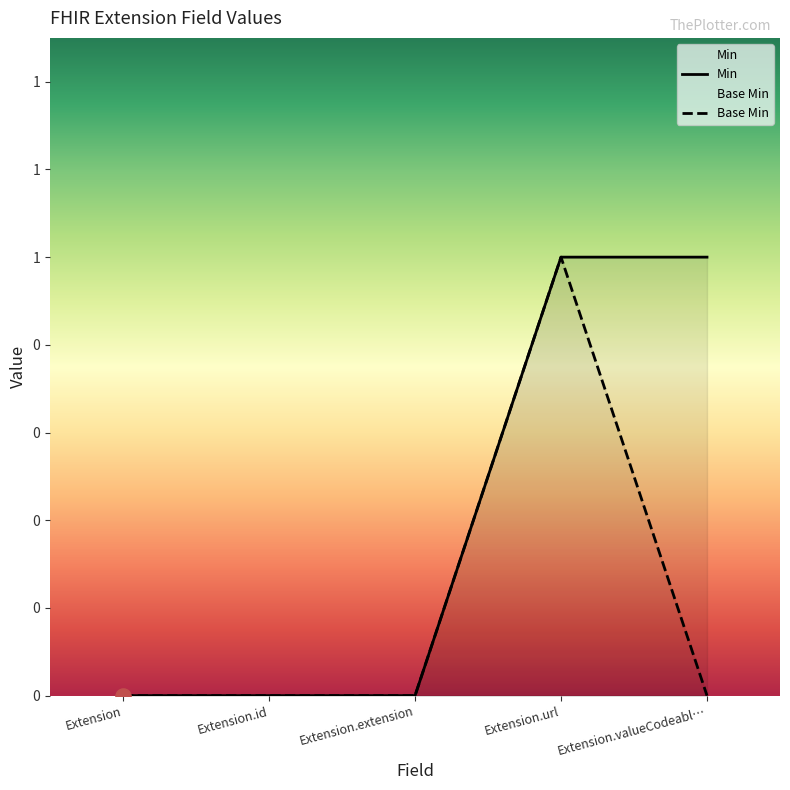

At how many categories does at least one series exceed 0?

2